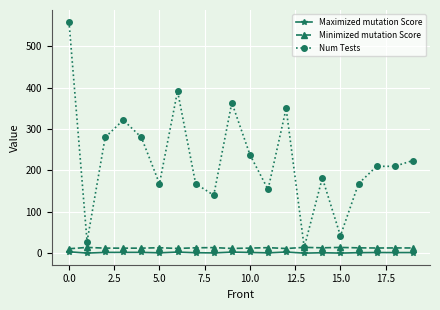

What is the difference between the maximum and minimum values in the Num Tests series?

546.0